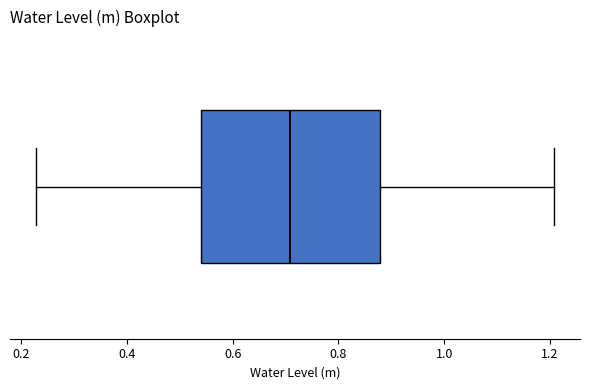

Transcribe this box plot: give where the median line is, the range the box spans, and where the two whiskers end, as read against the x-axis. The values are not printed on the chart, so give them approximately, as read against the axis.

median 0.70, box 0.54 to 0.88, whiskers 0.22 to 1.20